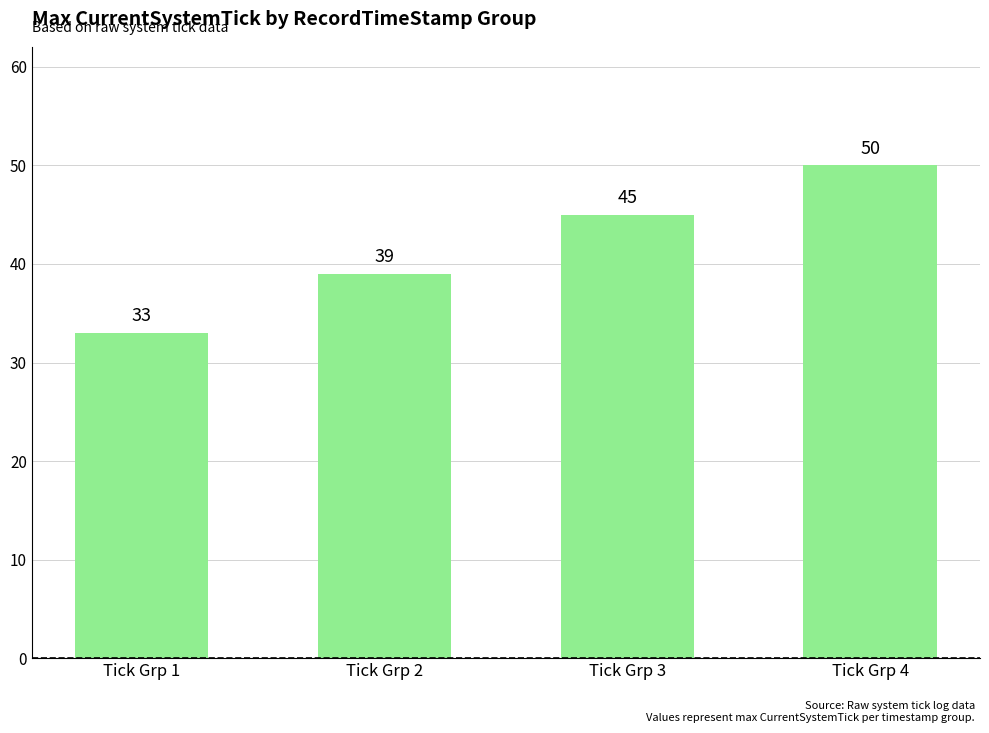

What is the sum of the values at Tick Grp 4 and Tick Grp 1?

83